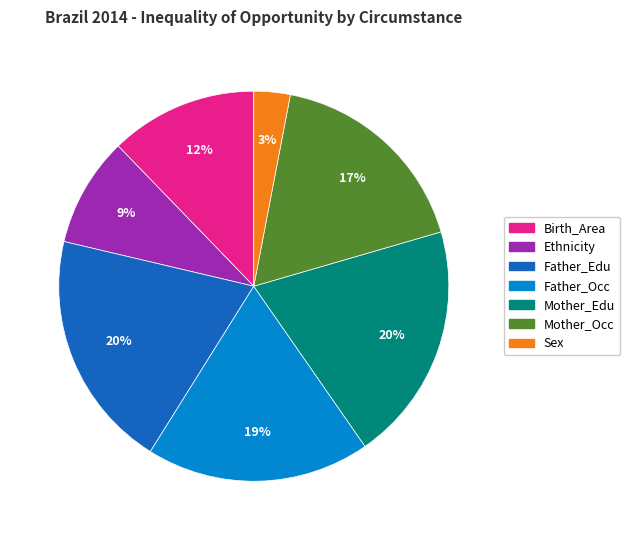

To the nearest percent, what is the difference between the largest and smallest slice percentages?

17%